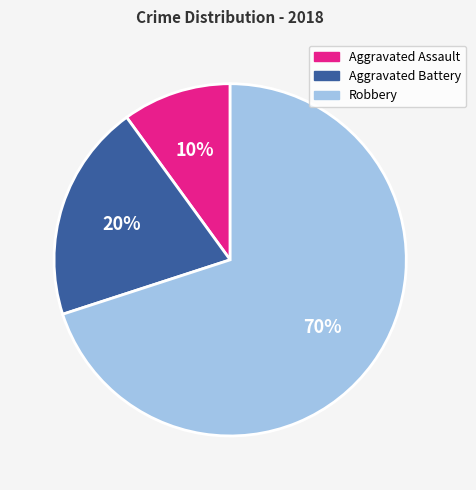

Is there any slice that represents more than half of the pie?

Yes